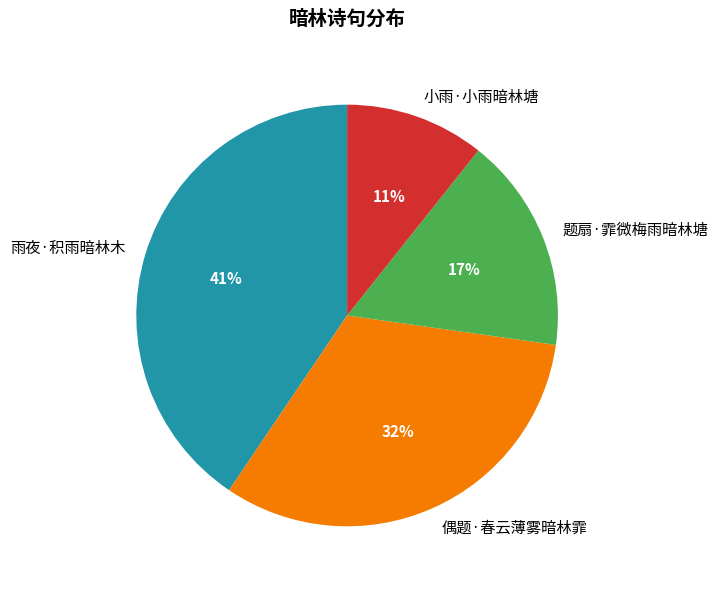

Rank the categories by value from lowest to highest.

小雨·小雨暗林塘, 题扇·霏微梅雨暗林塘, 偶题·春云薄雾暗林霏, 雨夜·积雨暗林木